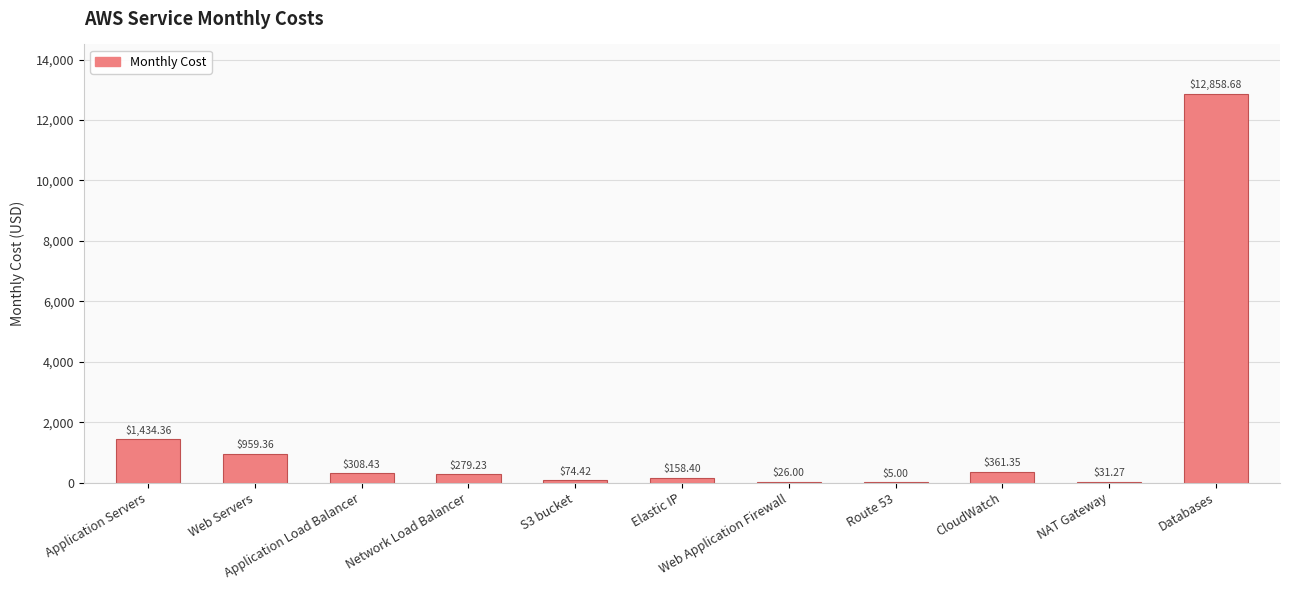

What is the change in value from Application Load Balancer to Databases?

+12550.2